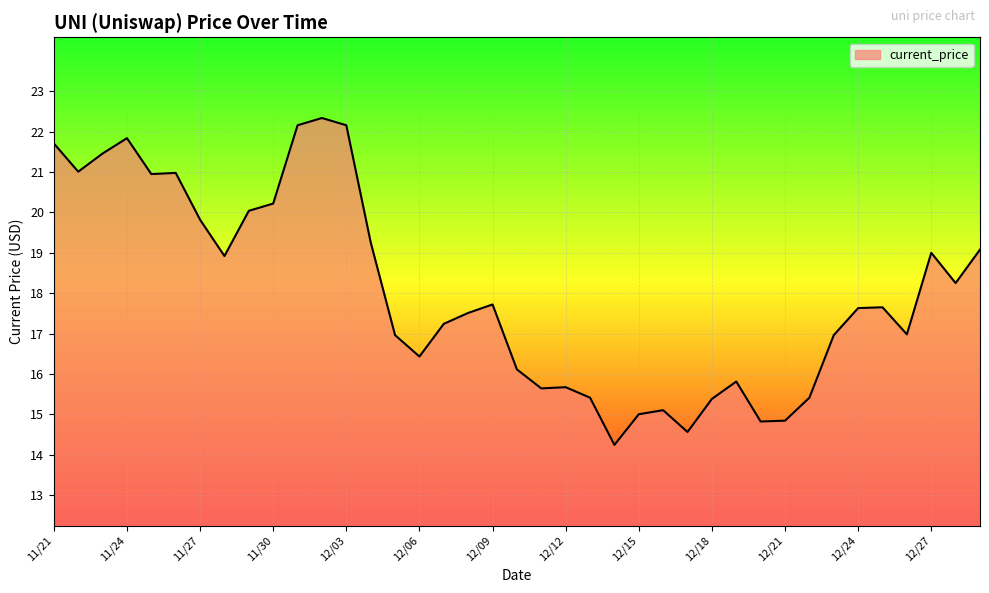

What is the greatest value displayed?

22.3